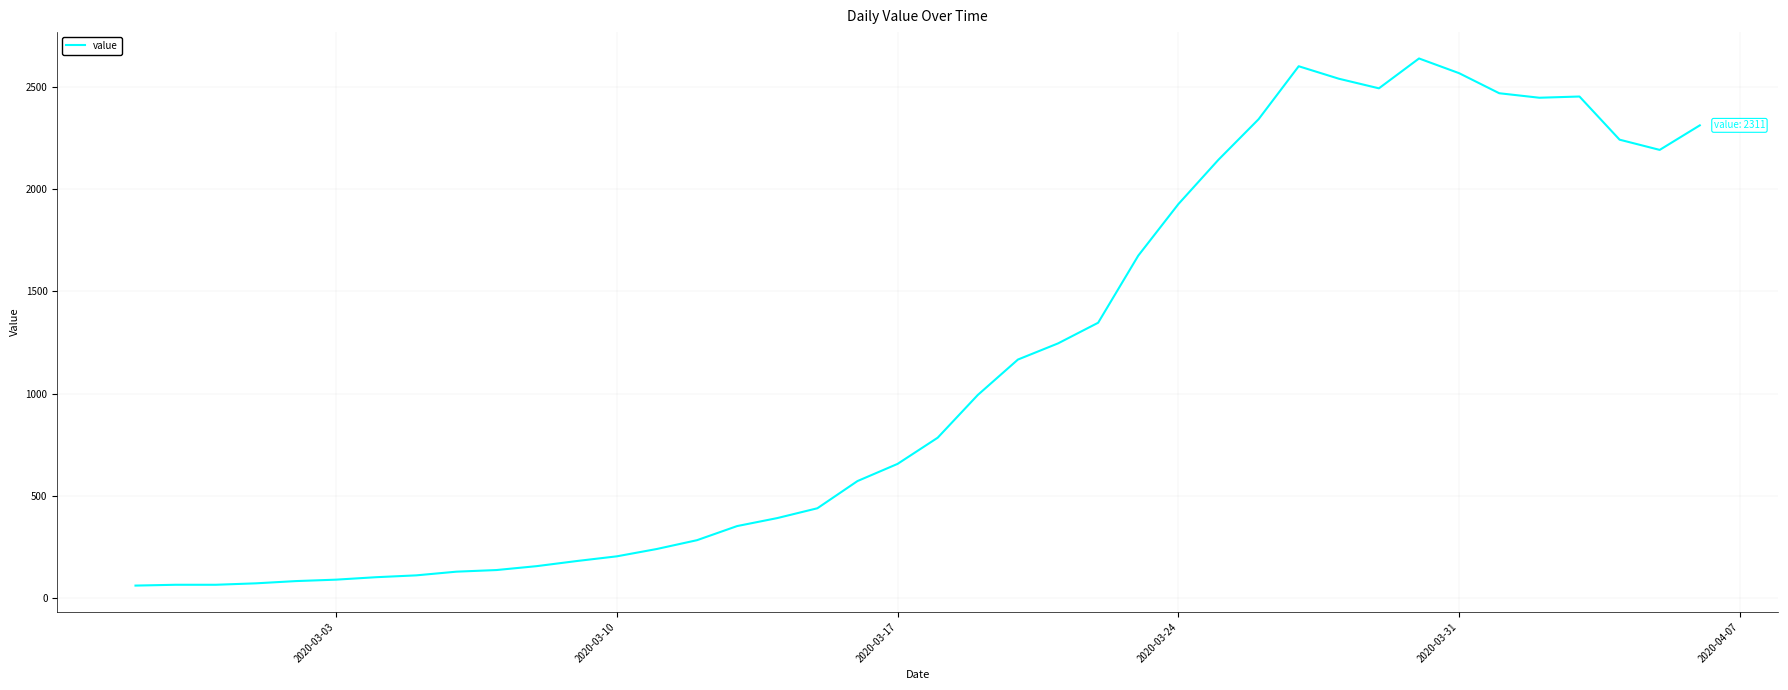

What is the greatest value displayed?

2638